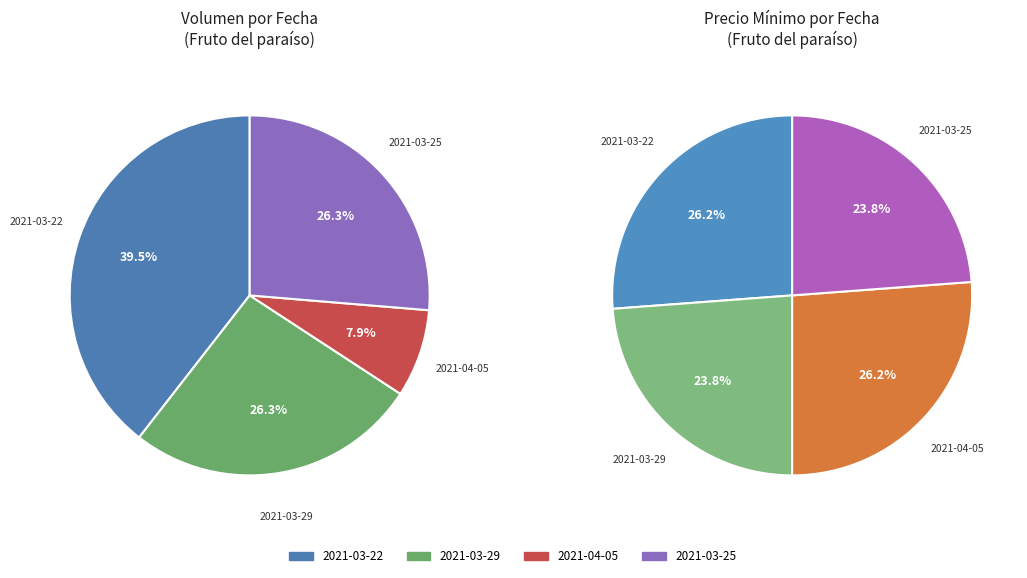

Count the number of slices in the pie.

4